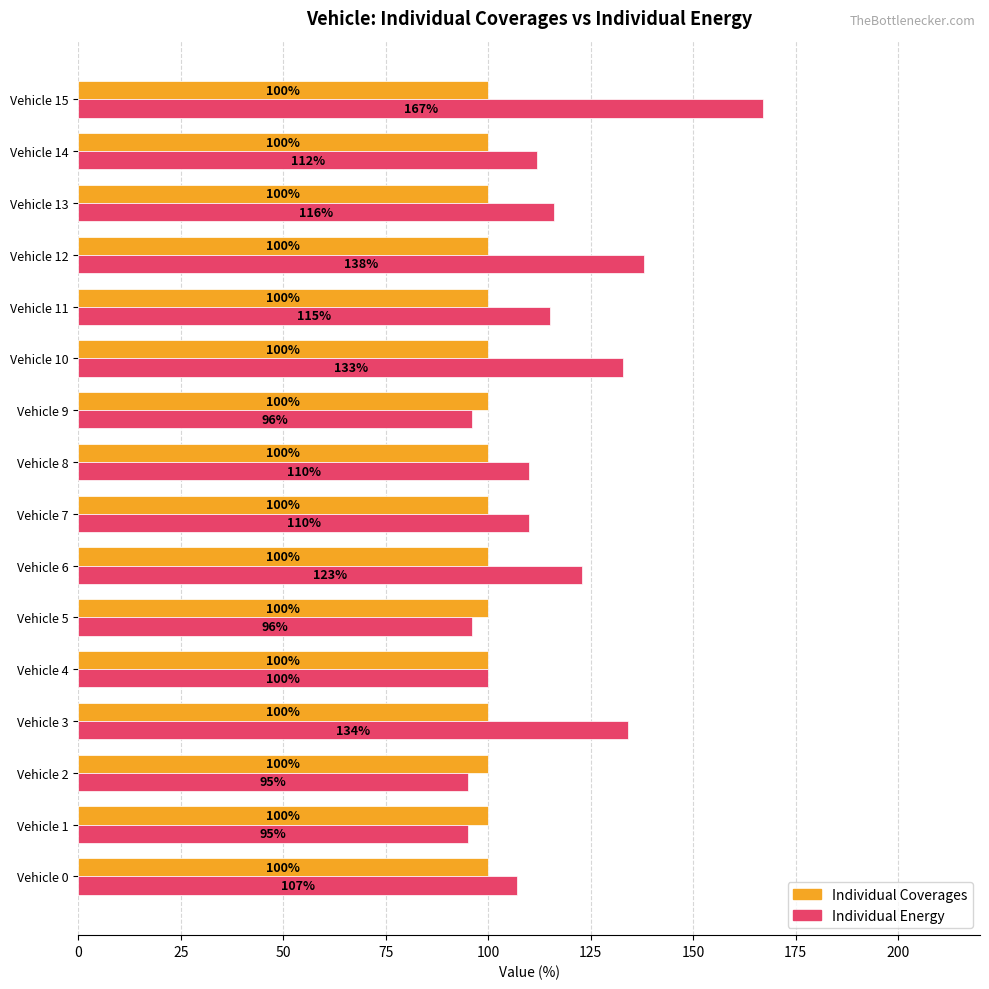

Which series has the largest range (max minus min)?

Individual Energy